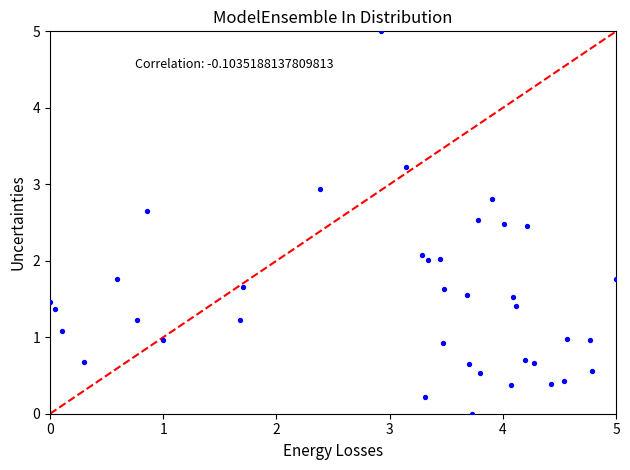

What is the range of X values (max minus min)?

5.0